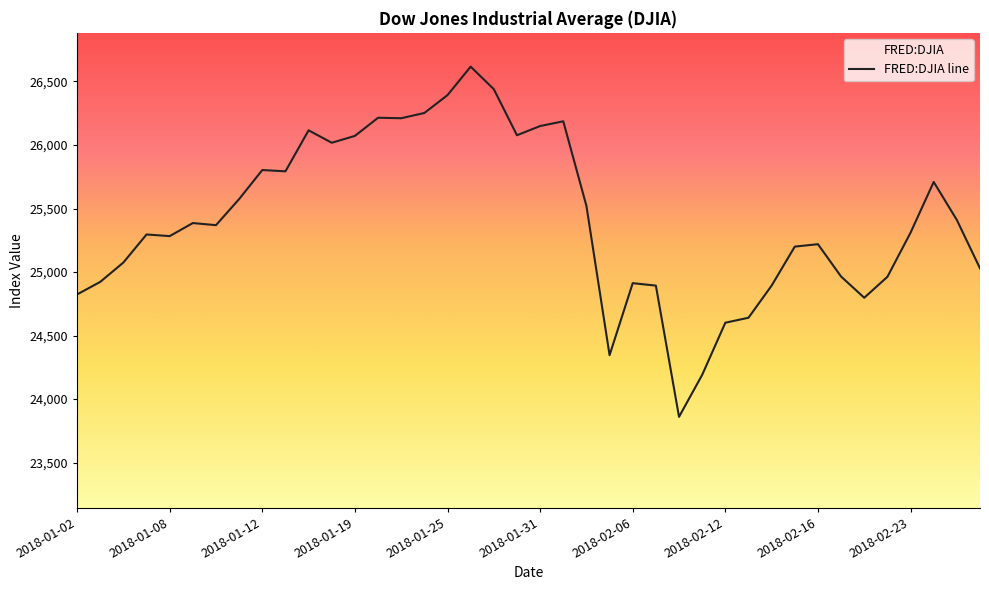

Approximately how many times larger is the value at 2018-02-06 compared to 2018-02-23?

1.0